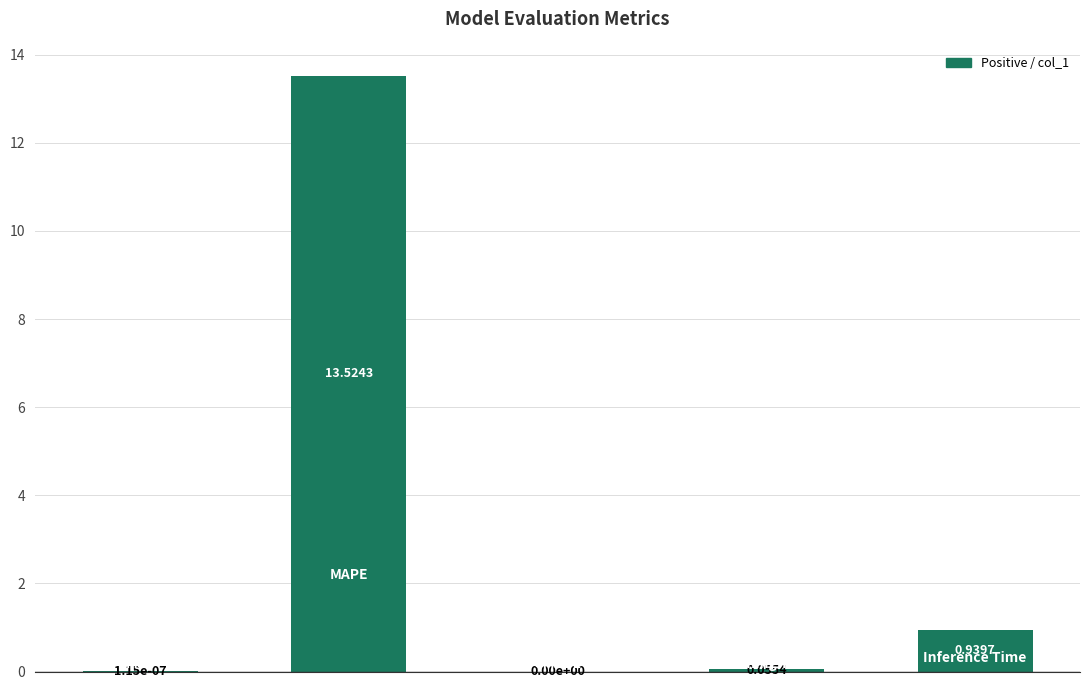

What position from the right is Inference Time?

1